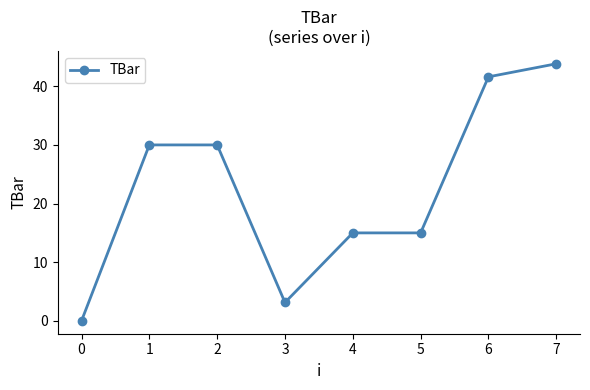

The chart shows a value of 30.0 at 2. True or false?

True